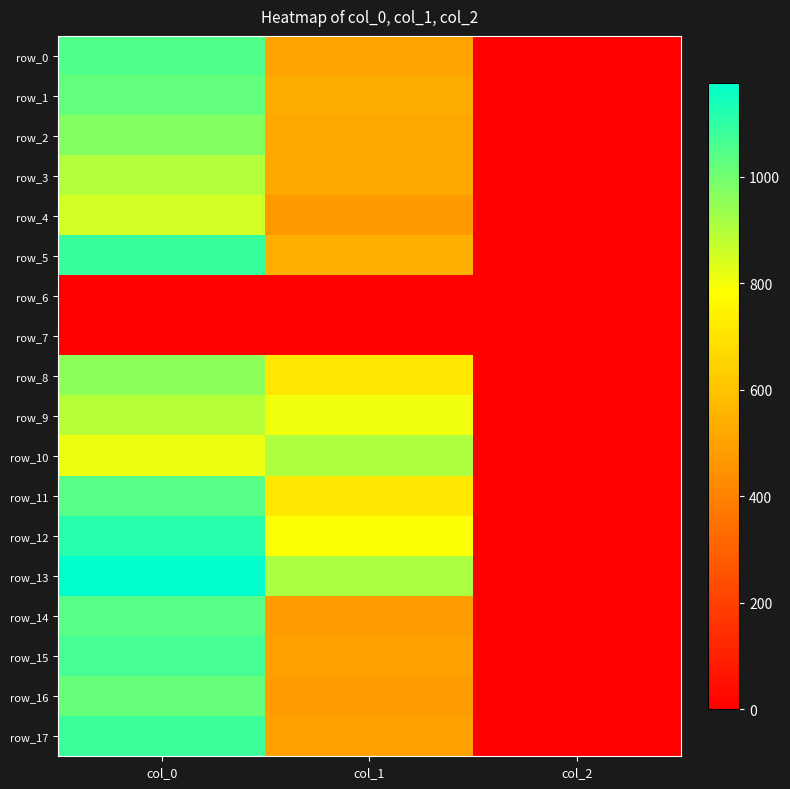

Which series has the largest total across all categories?

row_13